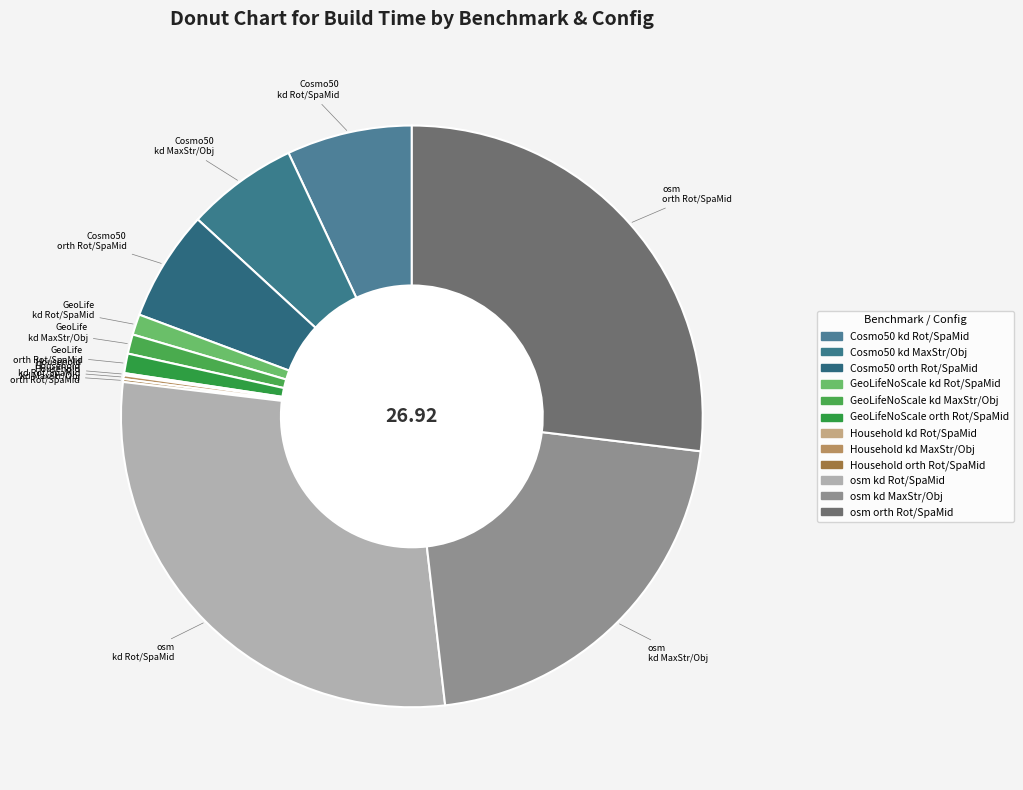

Which category has the biggest portion of the pie?

osm kd Rot/SpaMid